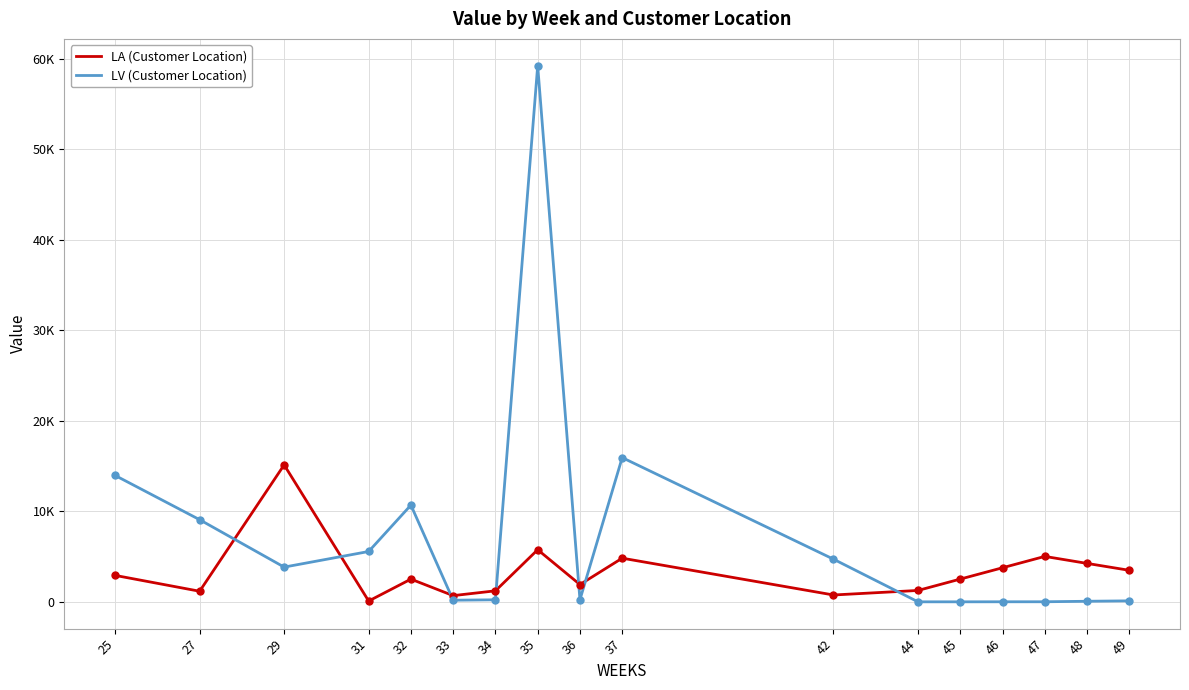

Is the value of LA (Customer Location) at 35 greater than the value of LV (Customer Location) at 32?

No